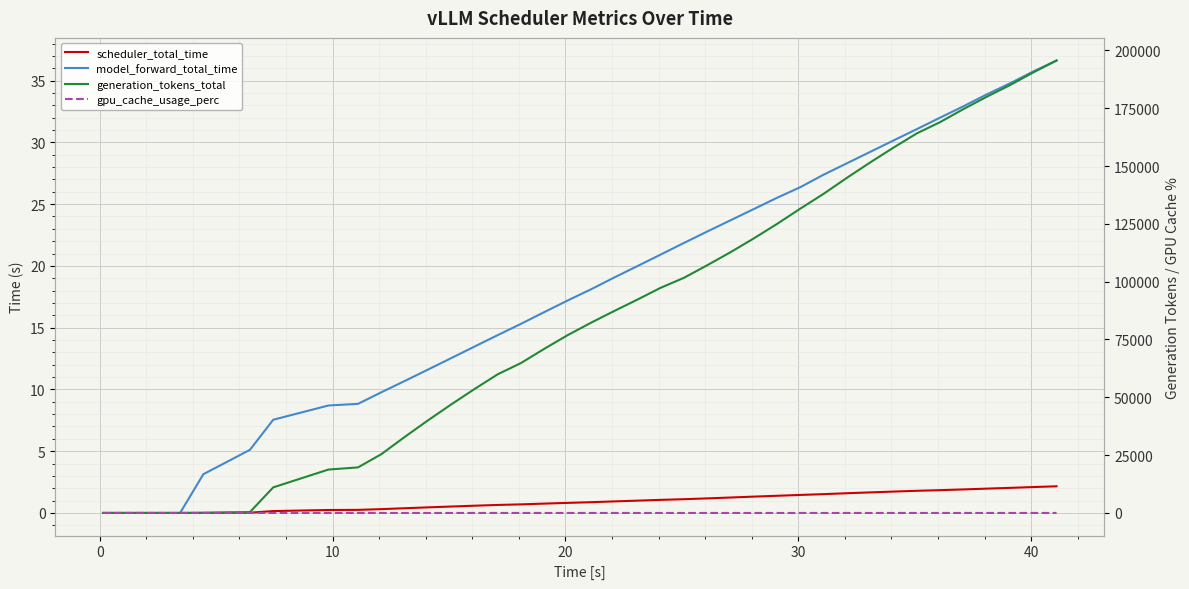

Which series has the largest total across all categories?

generation_tokens_total